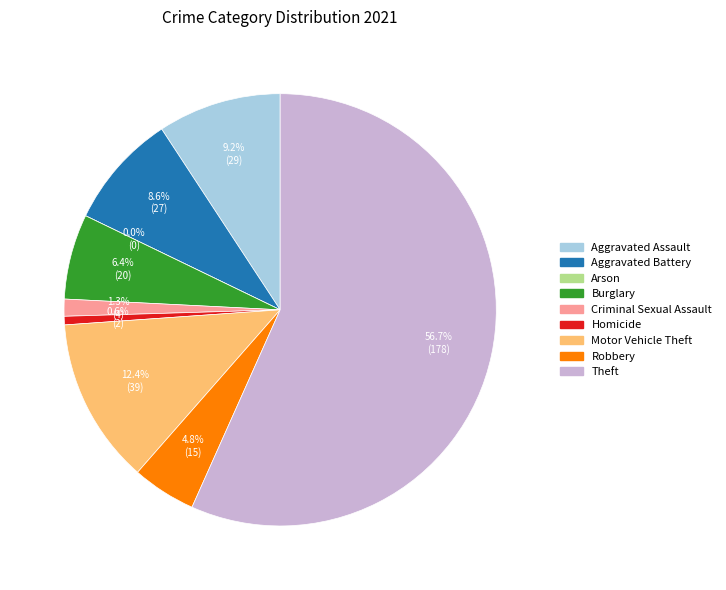

What percentage is the Aggravated Battery slice, to the nearest percent?

9%